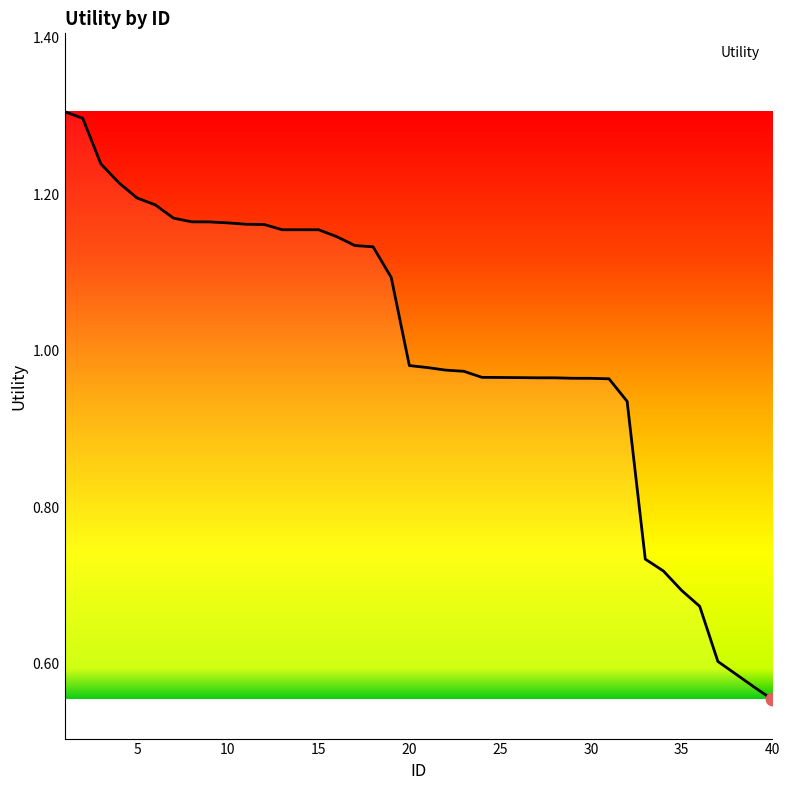

What is the difference between the maximum and minimum values?

0.8